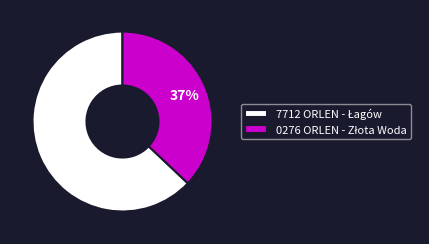

To the nearest percent, what is the average slice percentage?

50%